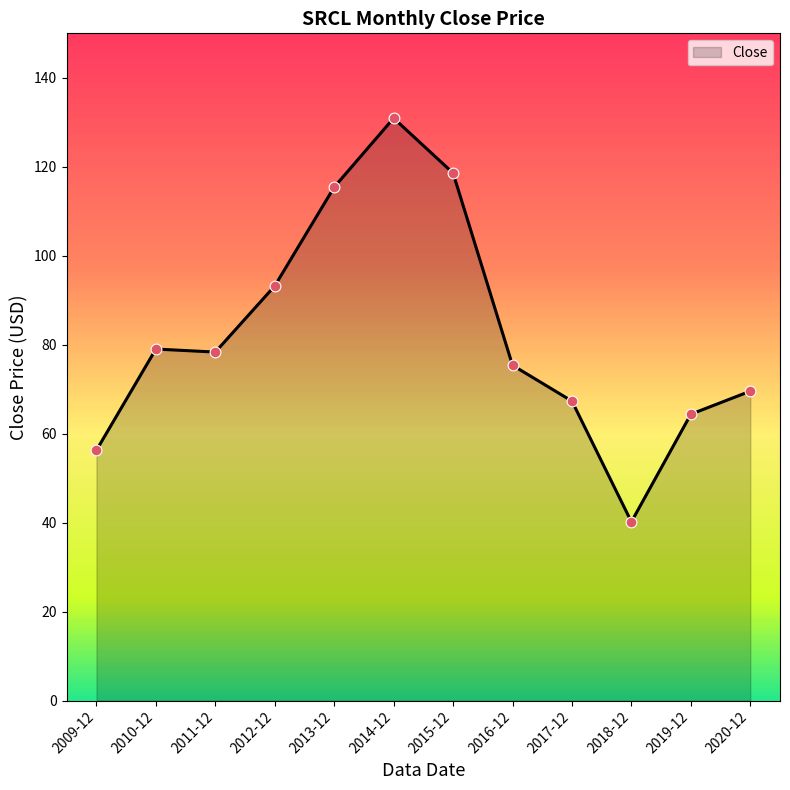

What is the change in value from 2009-12 to 2019-12?

+8.1